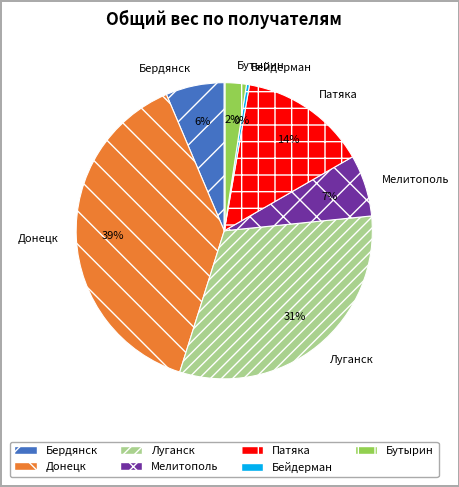

Combined, do Донецк and Бердянск account for over 50%?

No